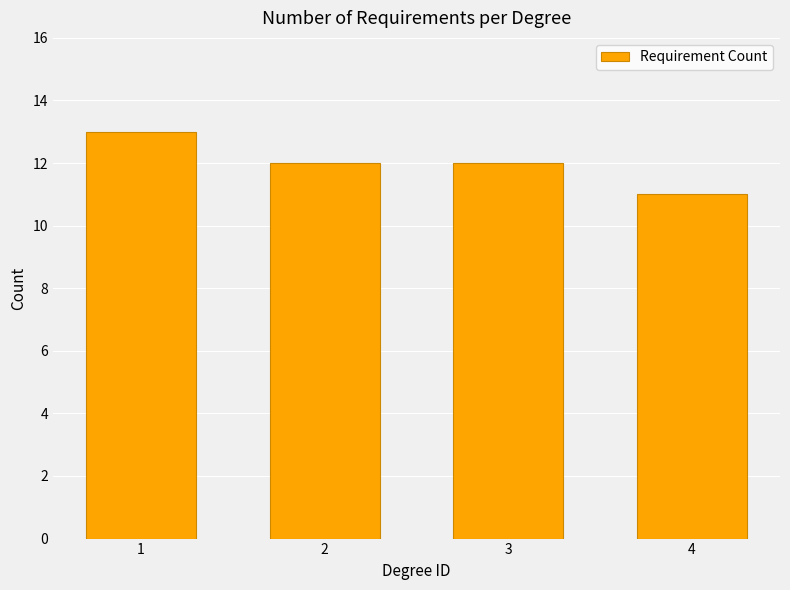

Approximately how many times larger is the value at 2 compared to 1?

0.9